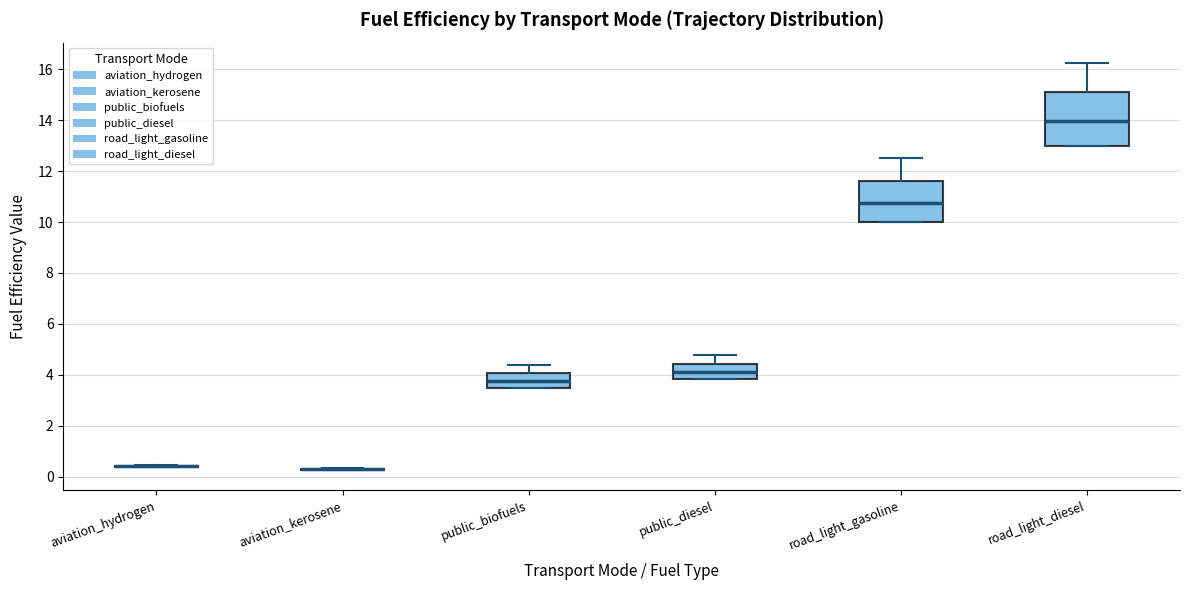

Comparing the boxes themselves (not the whiskers), which one is the tallest?

road_light_diesel